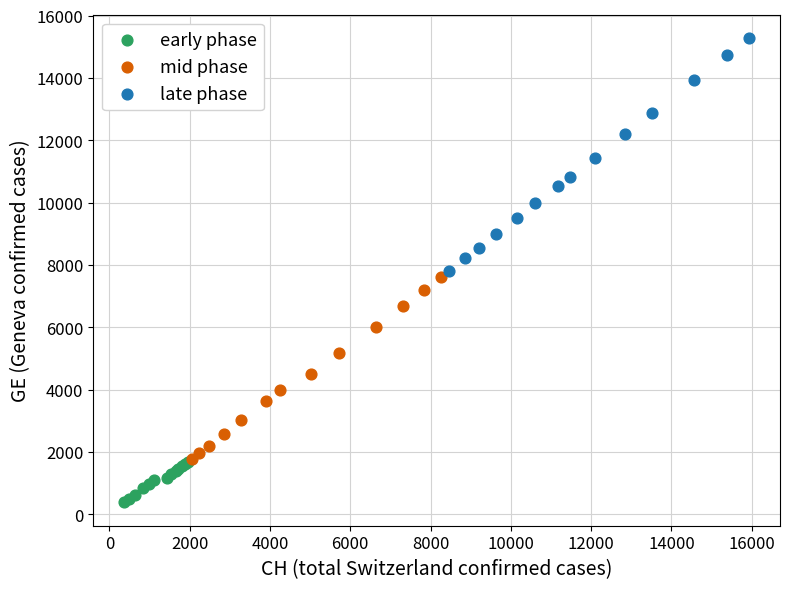

Which series contains the highest Y value?

late phase